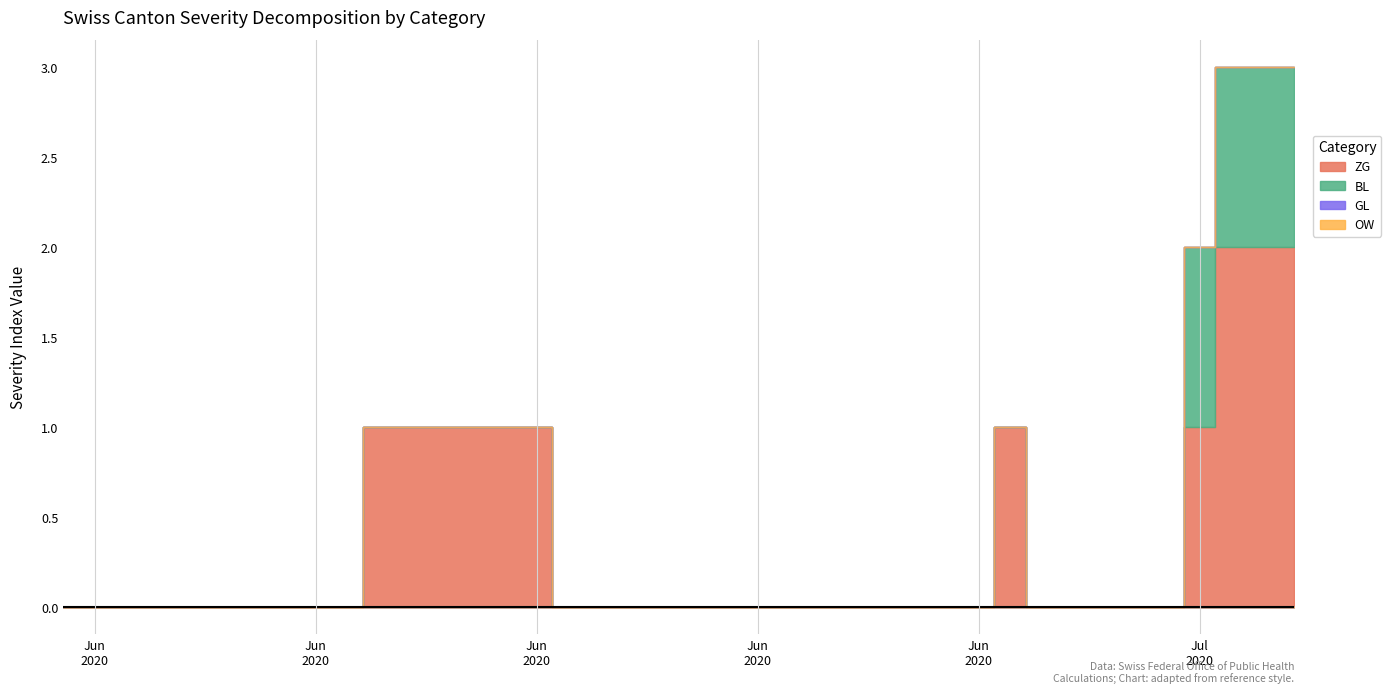

At which label is BL closest to 0?

2020-05-31